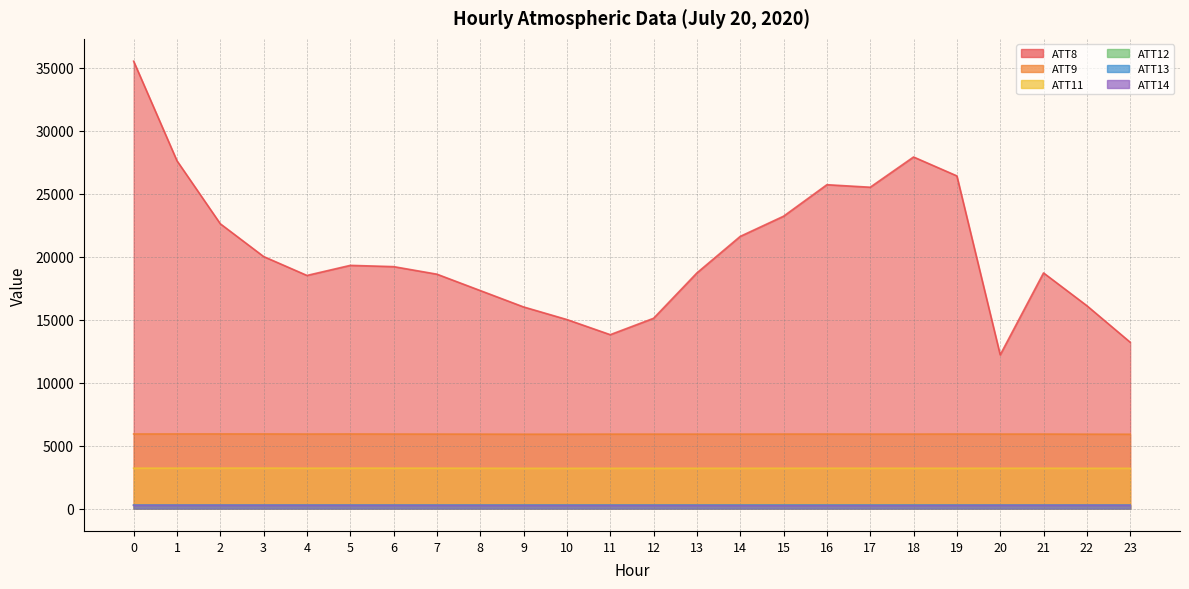

The ATT9 series shows 3170.9 at 3. True or false?

False